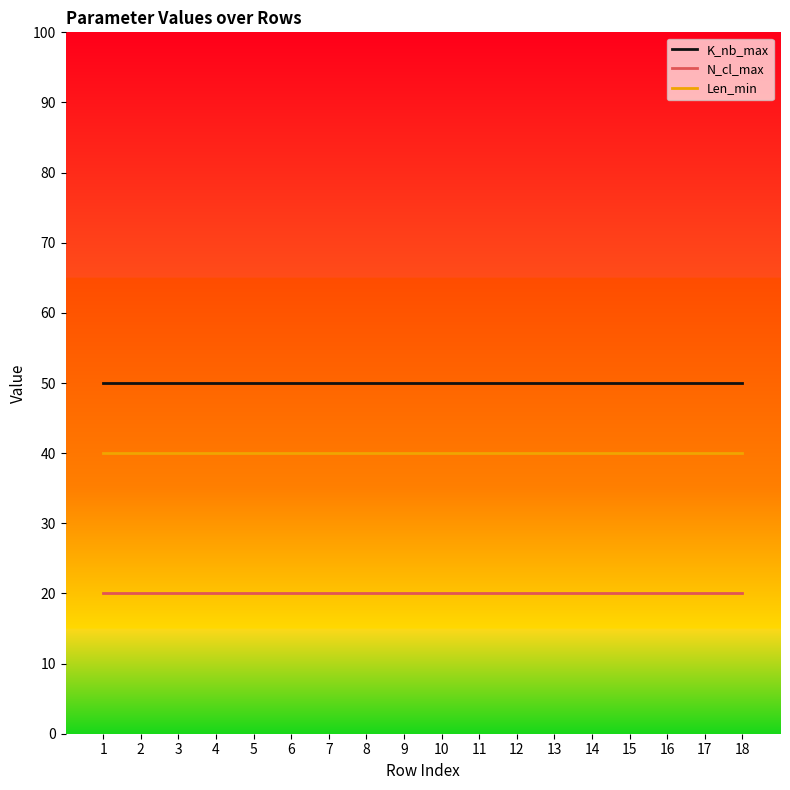

List the series in order of their peak value, highest first.

K_nb_max, Len_min, N_cl_max